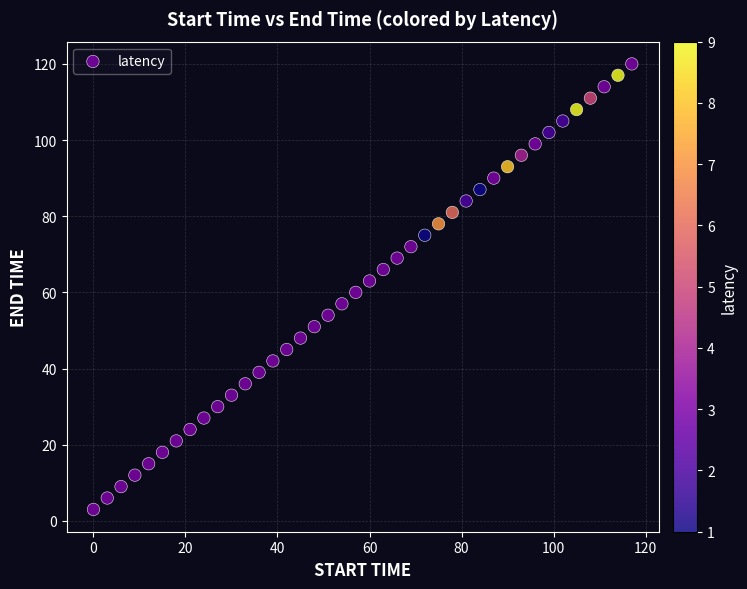

What is the range of X values (max minus min)?

117